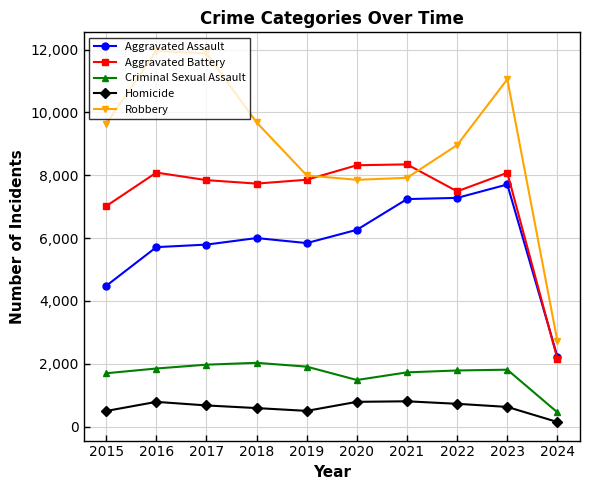

What is the value of the Aggravated Assault point at the 9th from the left?

7707